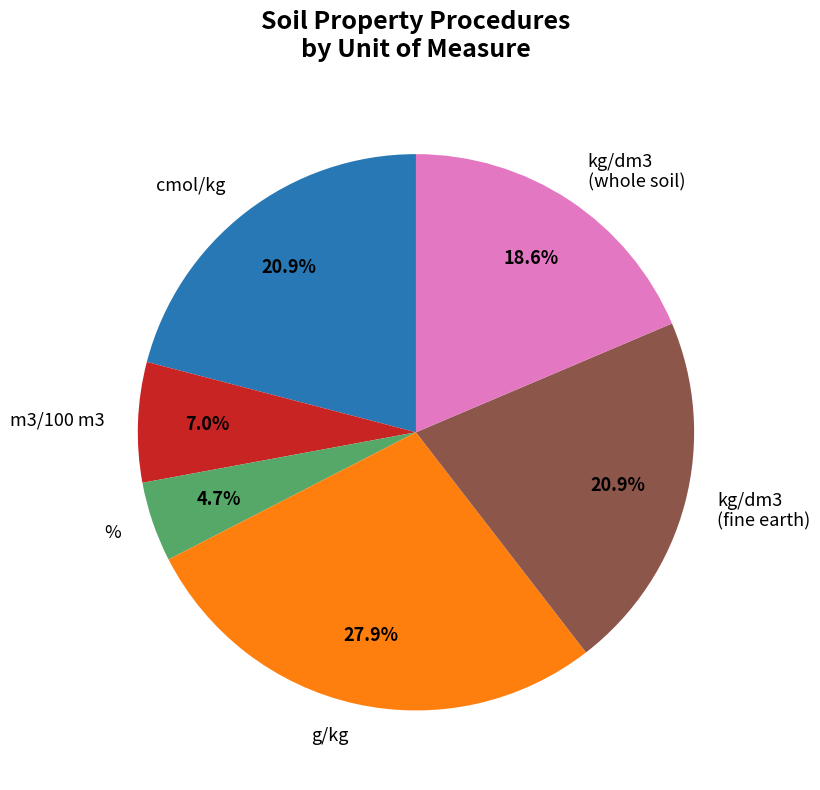

Between m3/100 m3 and kg/dm3 (whole soil), which is larger?

kg/dm3 (whole soil)